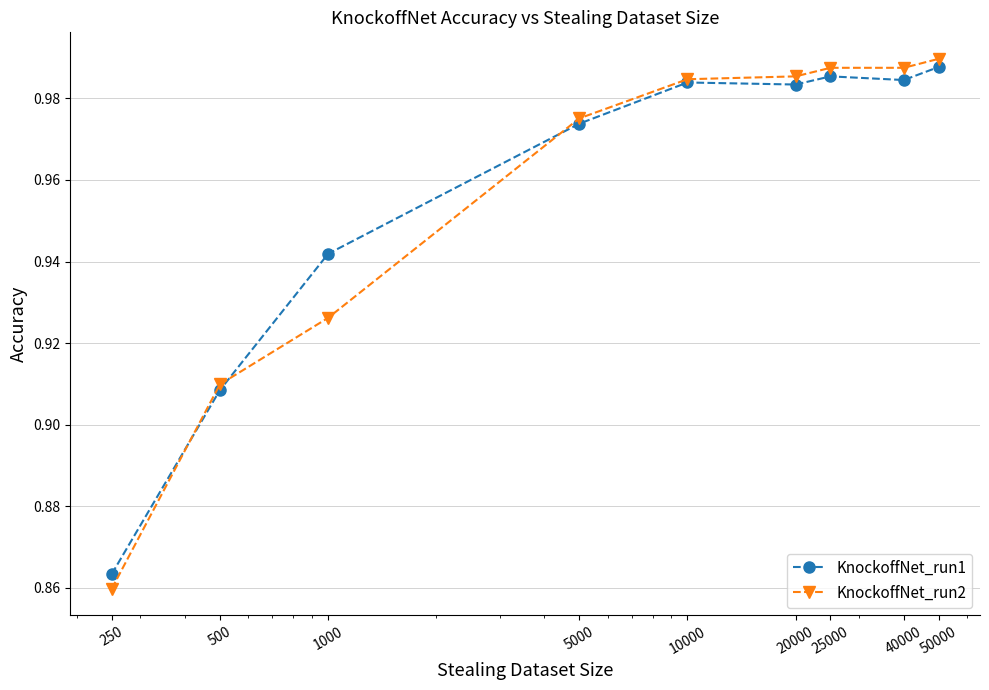

At how many categories does at least one series exceed 0?

9